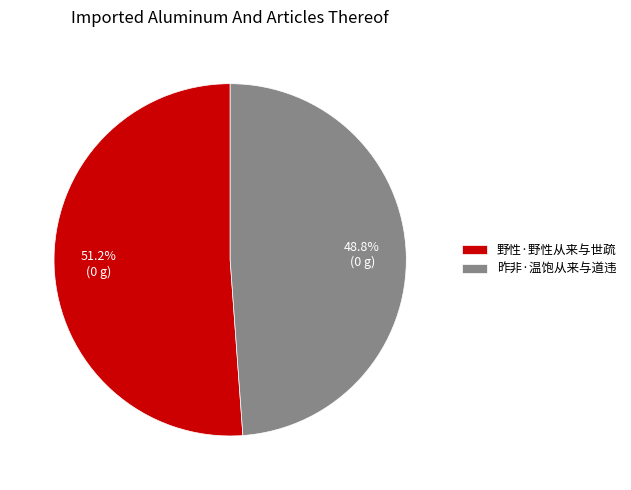

Combined, do 昨非·温饱从来与道违 and 野性·野性从来与世疏 account for over 50%?

Yes